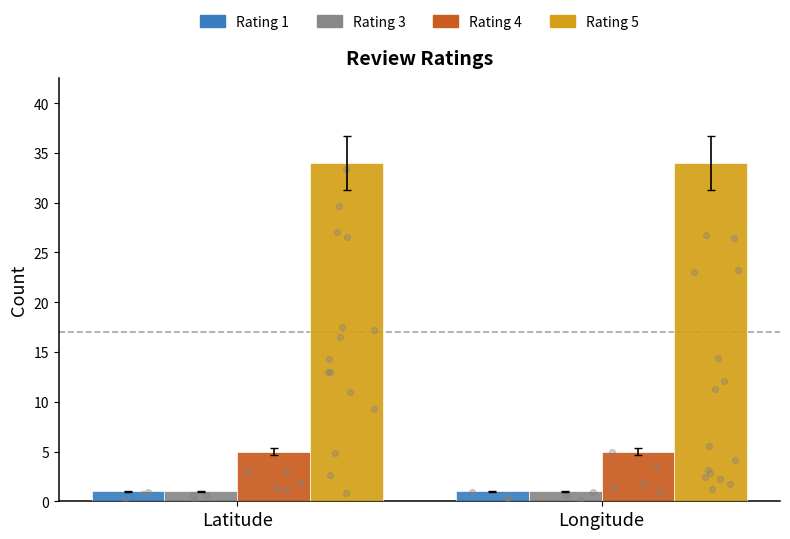

Which series reaches the minimum Y coordinate?

Rating 1